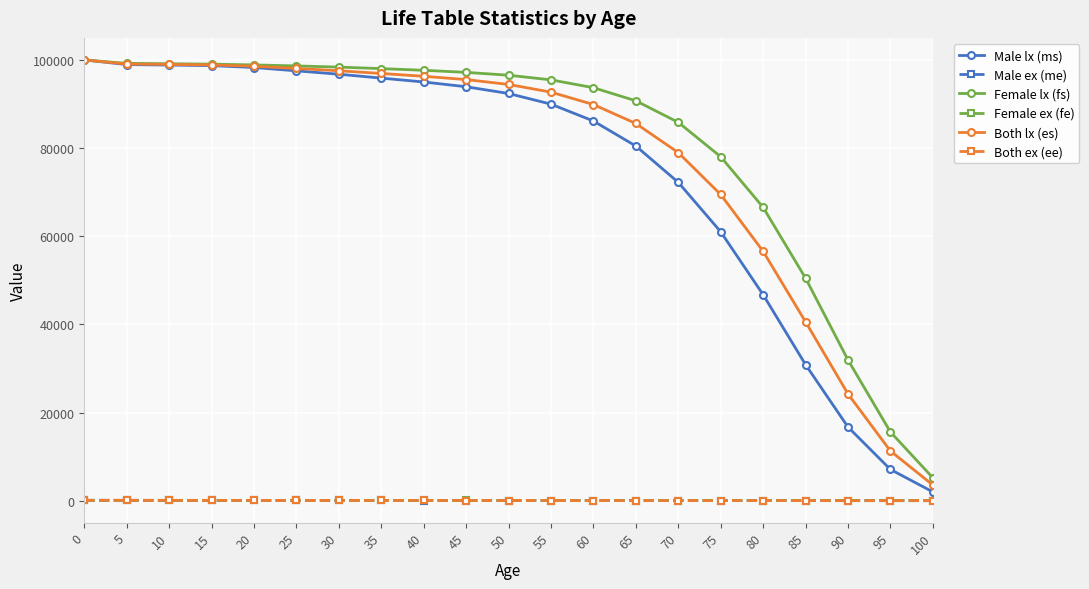

Between 15 and 30, which series saw the biggest shift?

Male lx (ms)